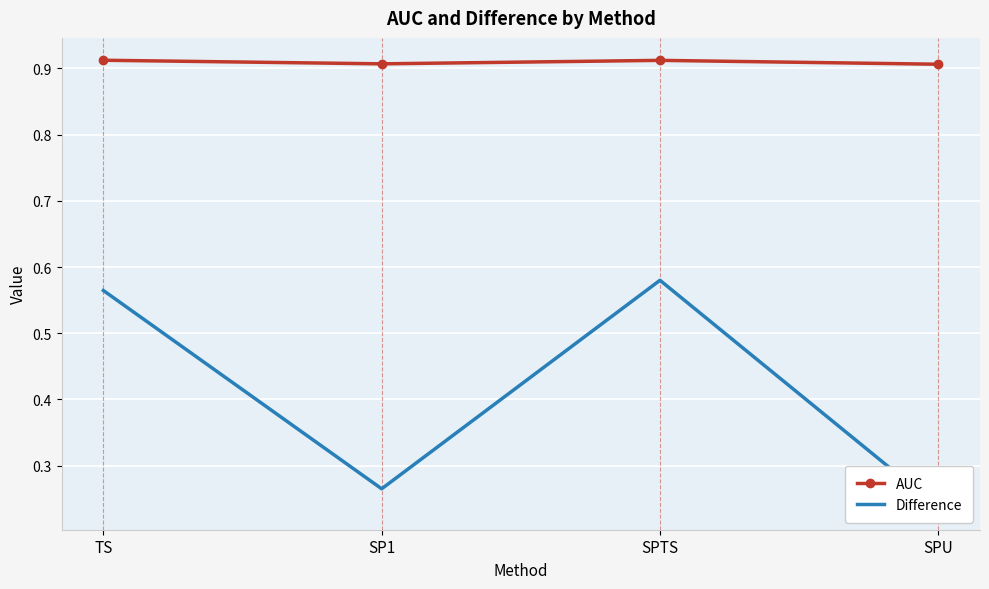

At which category is the sum across all series the highest?

SPTS